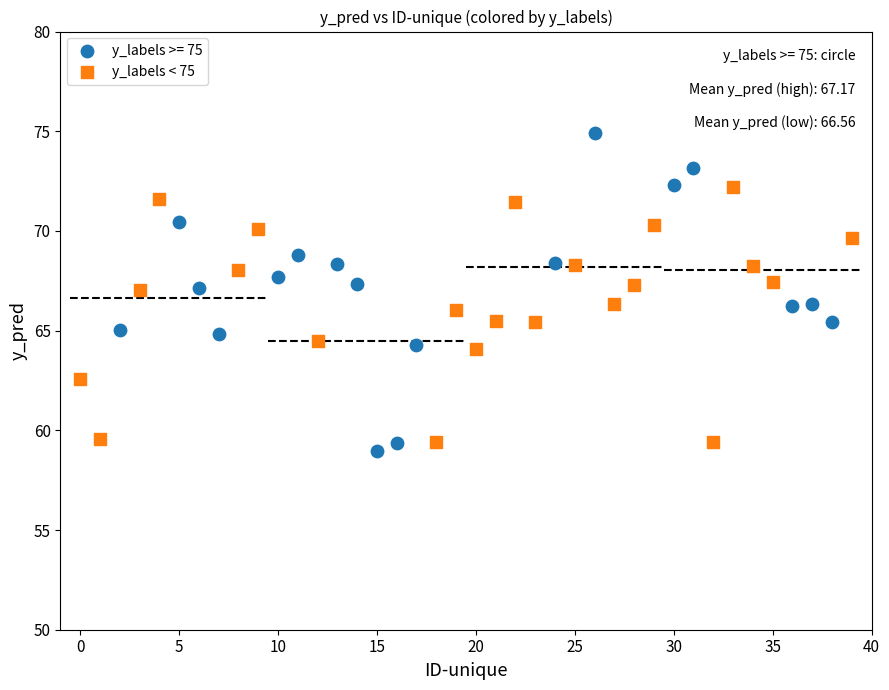

Which series has the largest Y range (max minus min)?

y_labels >= 75